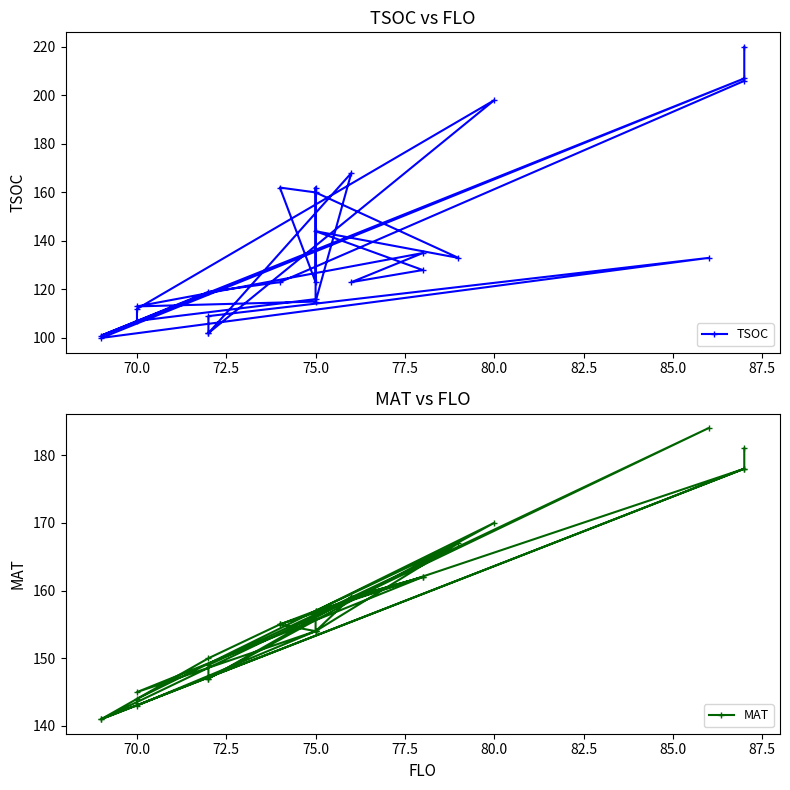

What are all the series names shown in the legend?

TSOC, MAT